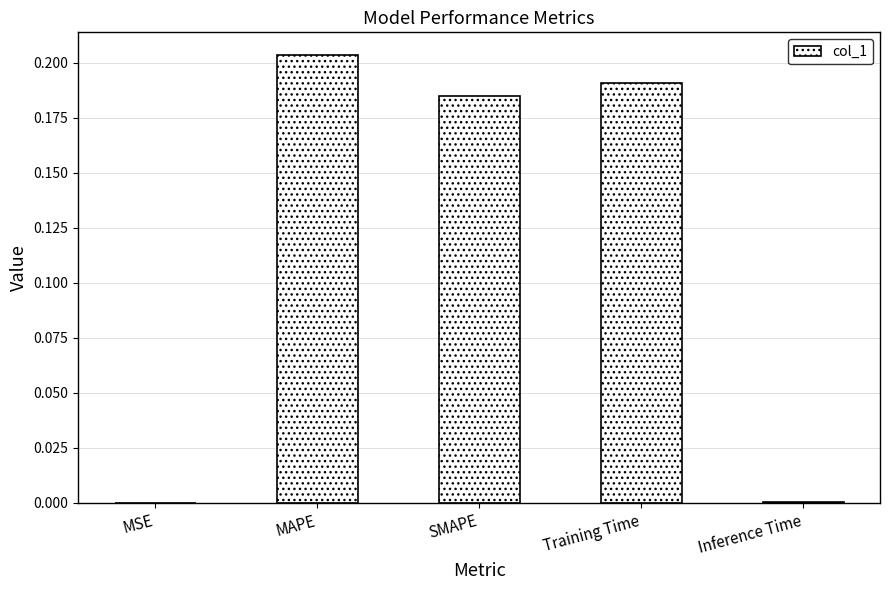

Which has a higher value, SMAPE or MAPE?

MAPE